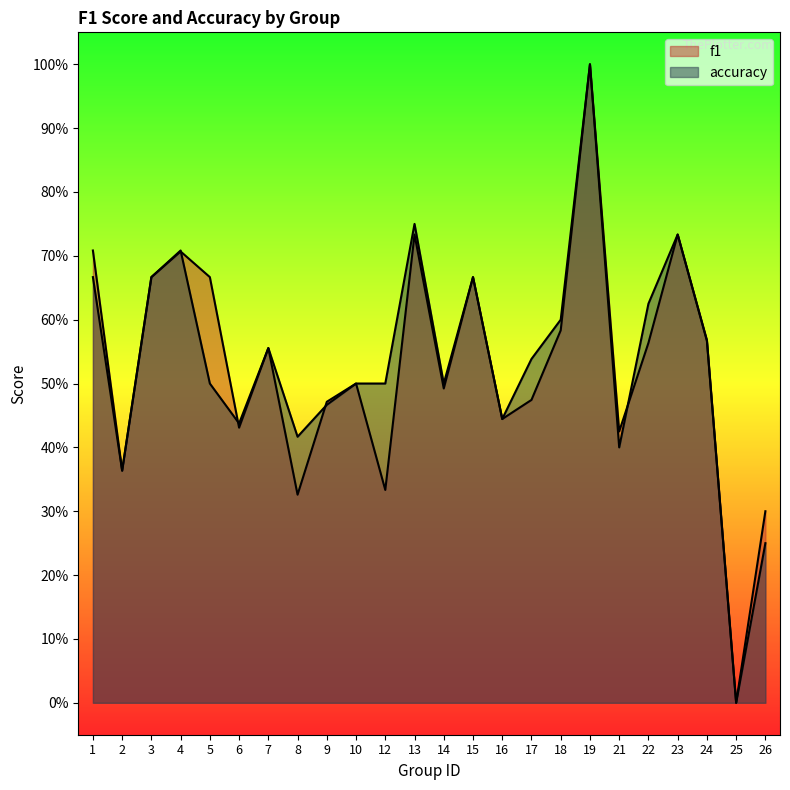

How many times do f1 and accuracy cross each other?

4